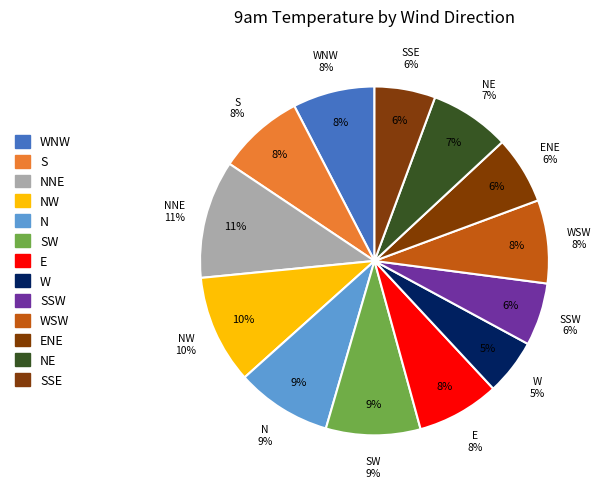

Between ENE and WSW, which is larger?

WSW